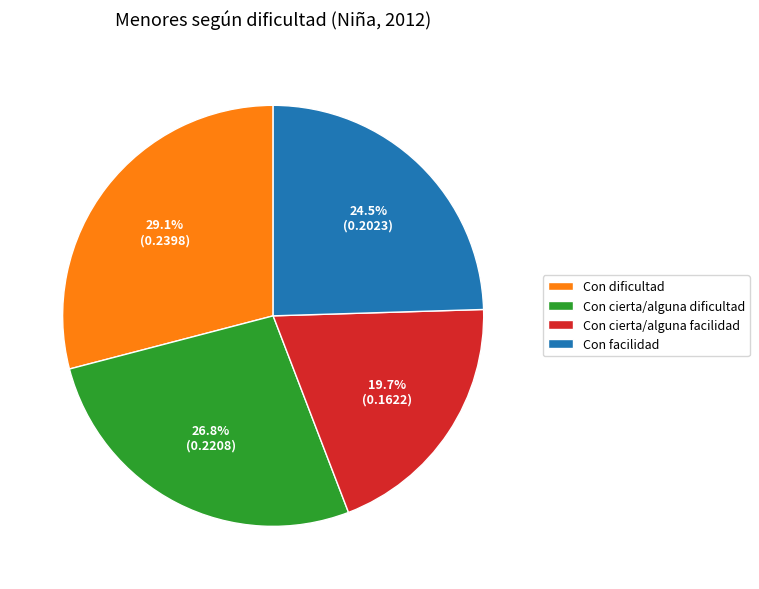

To the nearest percent, what is the average slice percentage?

25%